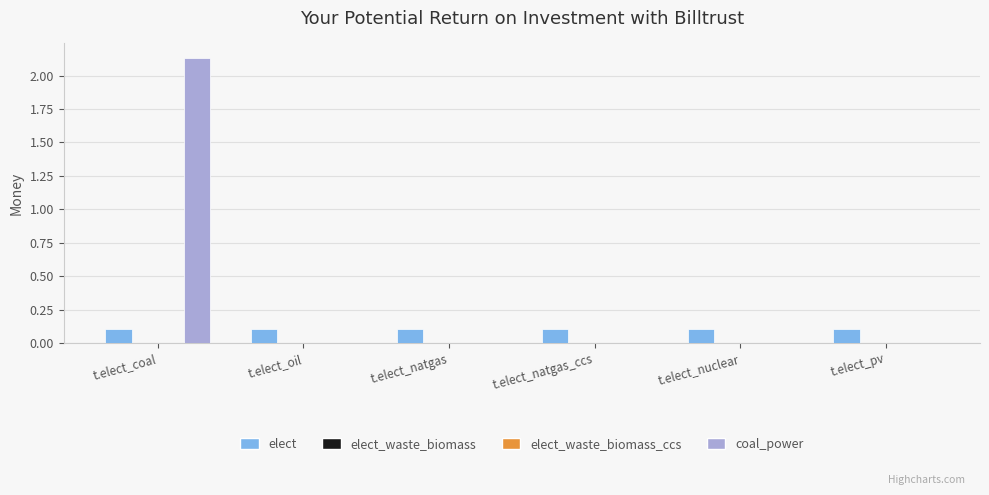

What are all the series names shown in the legend?

elect, elect_waste_biomass, elect_waste_biomass_ccs, coal_power